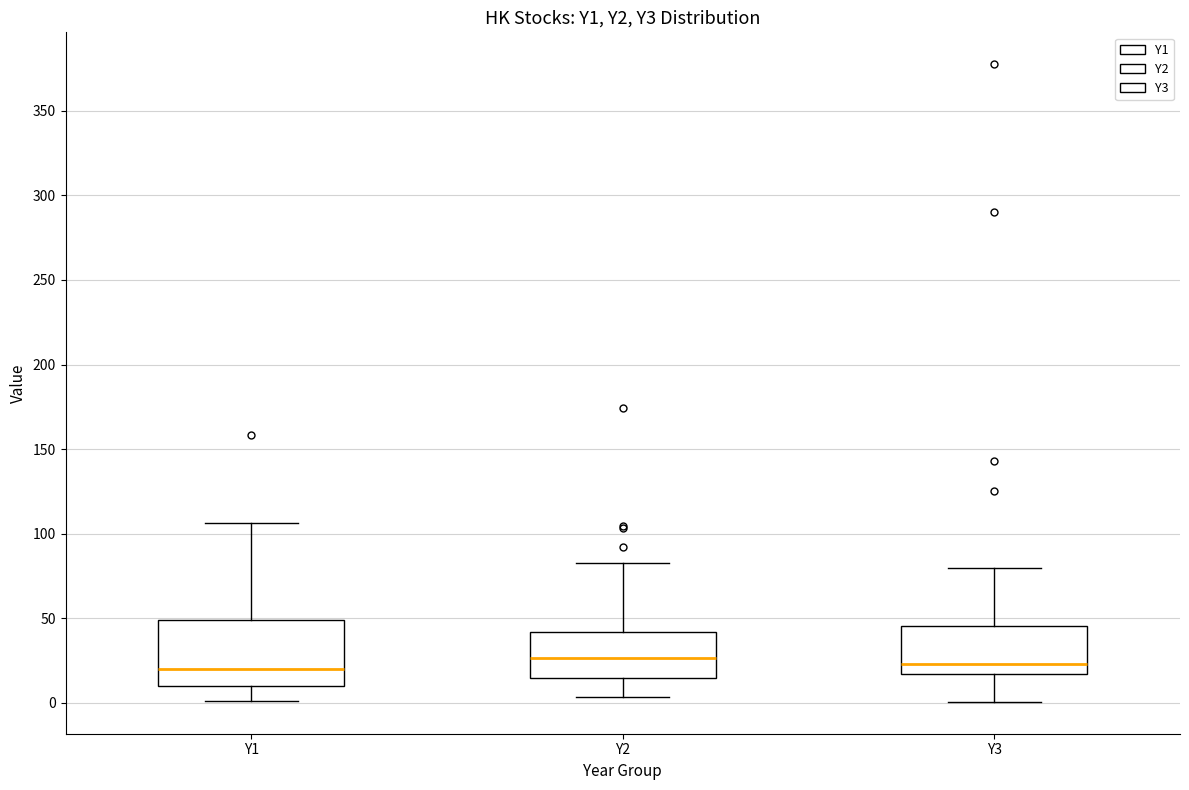

Reading left to right, read every box against the y-axis: the position of its median line, the range the box covers, and the ends of its whiskers. The values are not printed on the chart, so give them approximately, as read against the axis.

Y1: median 20, box 10 to 50, whiskers 0 to 105
Y2: median 25, box 15 to 40, whiskers 5 to 85
Y3: median 25, box 15 to 45, whiskers 0 to 80